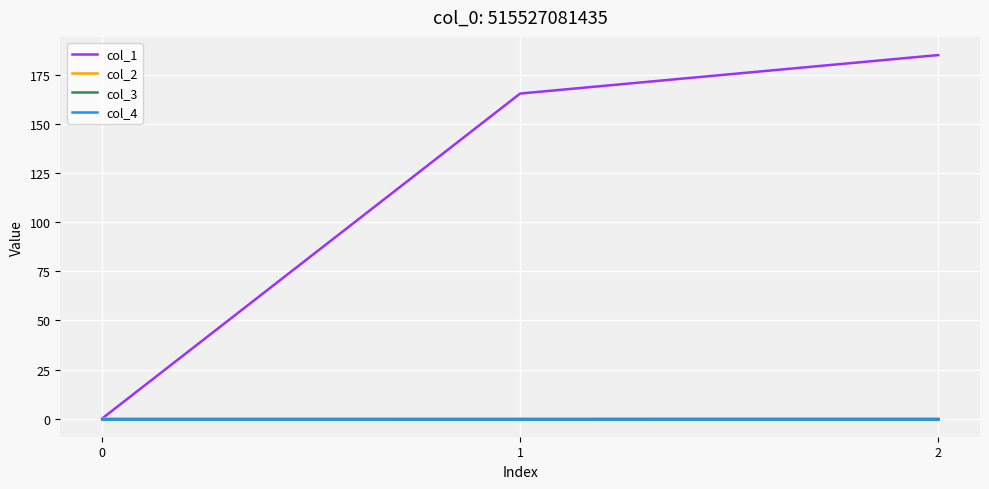

Is this an area chart (filled region under the line)?

No